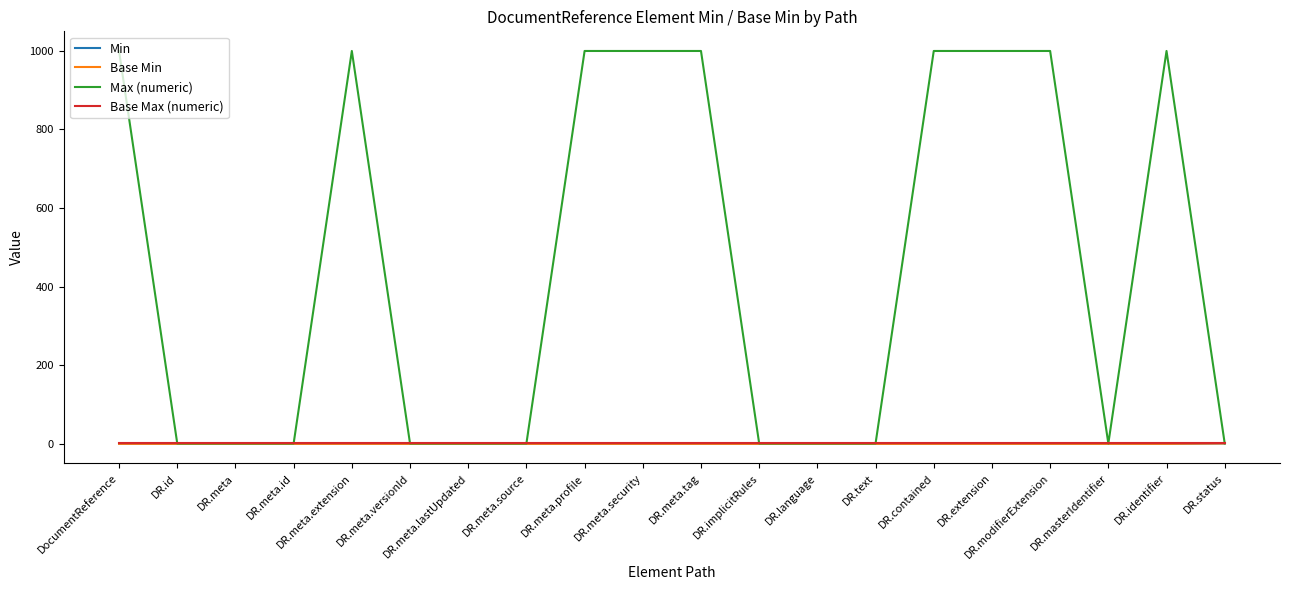

What is the label of the 6th point from the right?

DR.contained